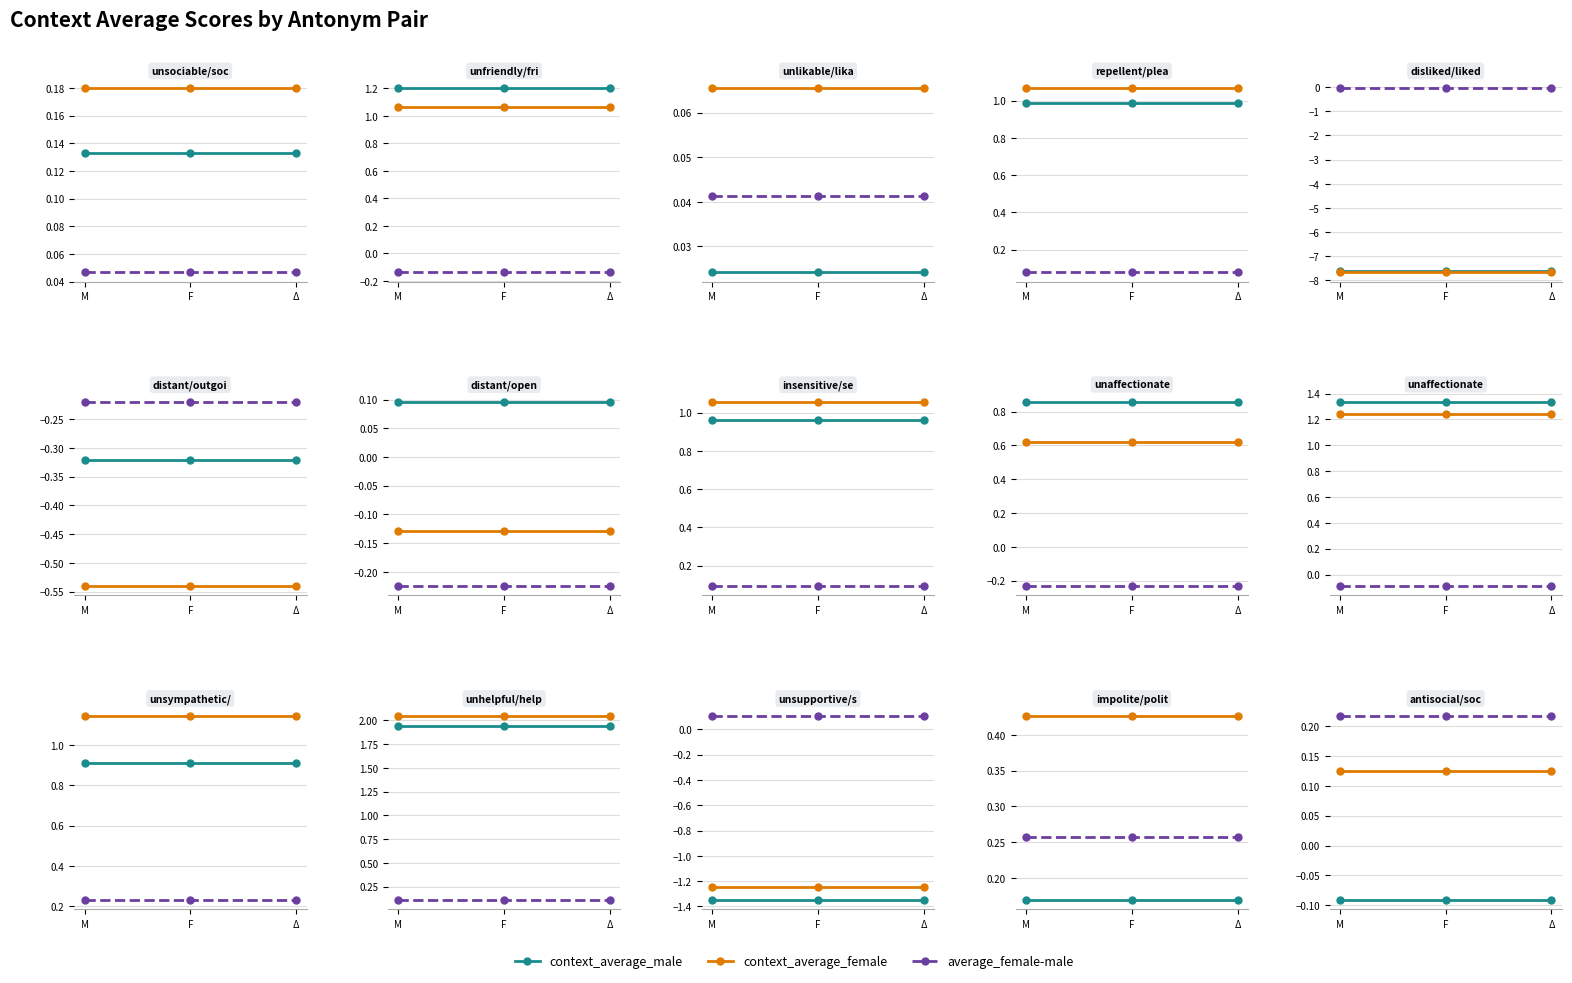

Where is average_female-male nearest to the value 0?

M